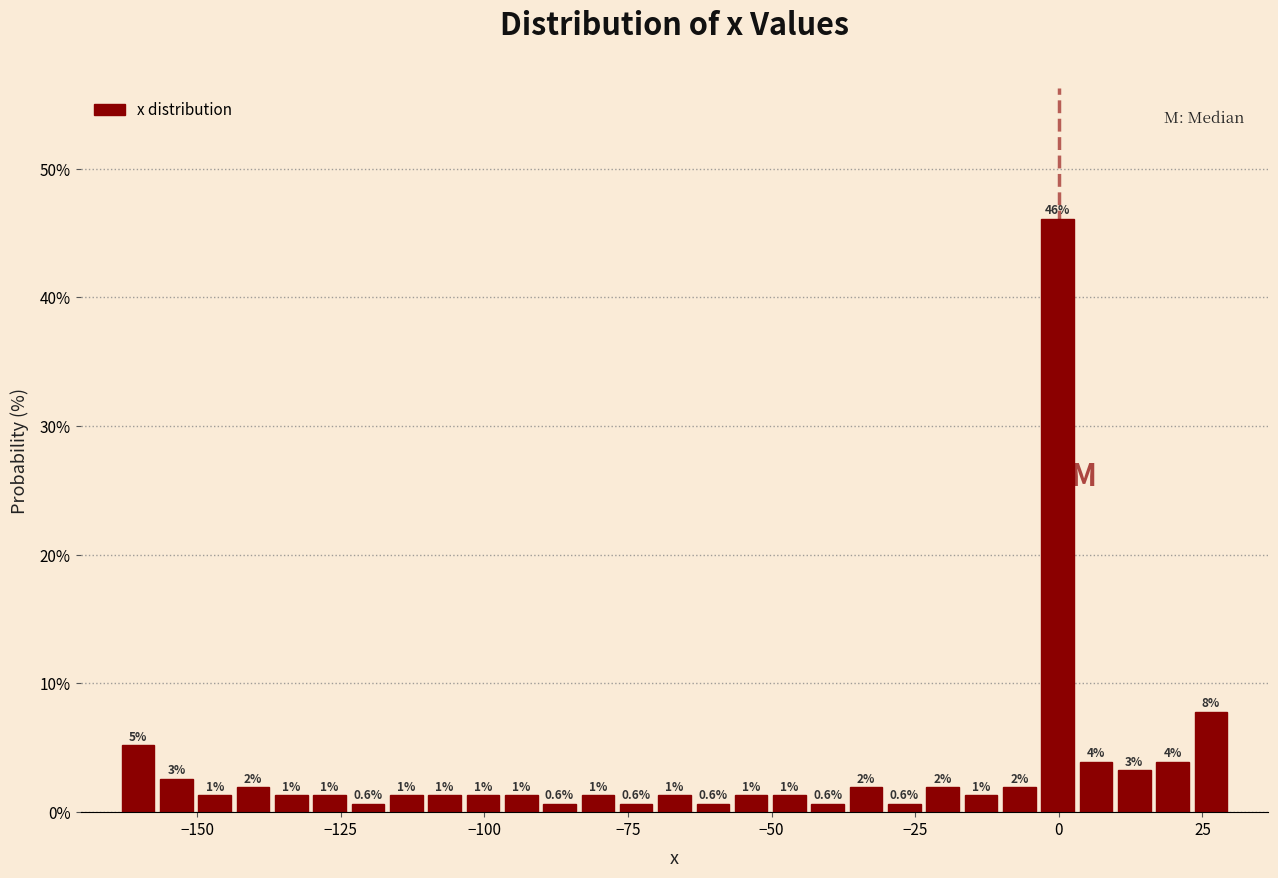

Around what value on the x-axis is the tallest bar? Give the approximate position of its centre, as read against the axis.

0